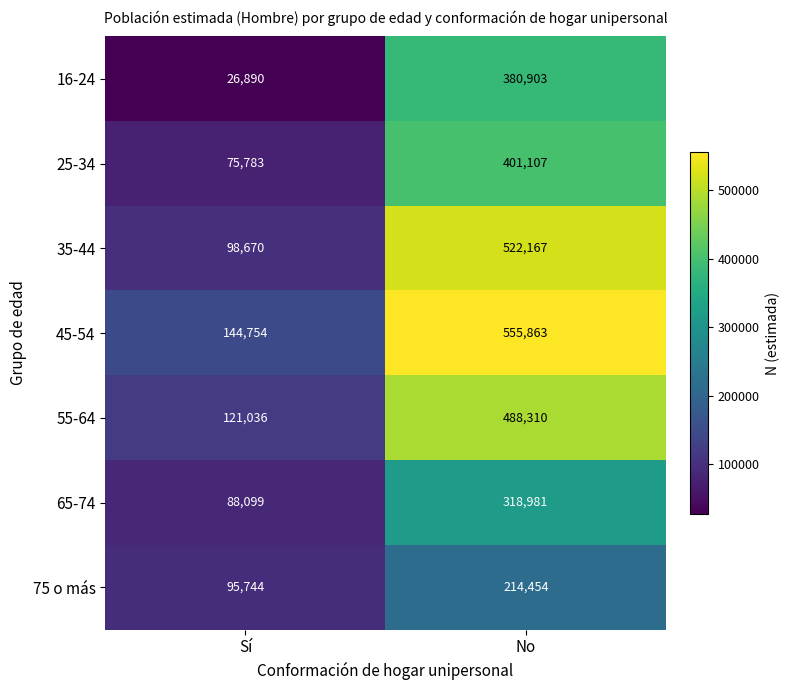

What is the total value across all series at No?

2881785